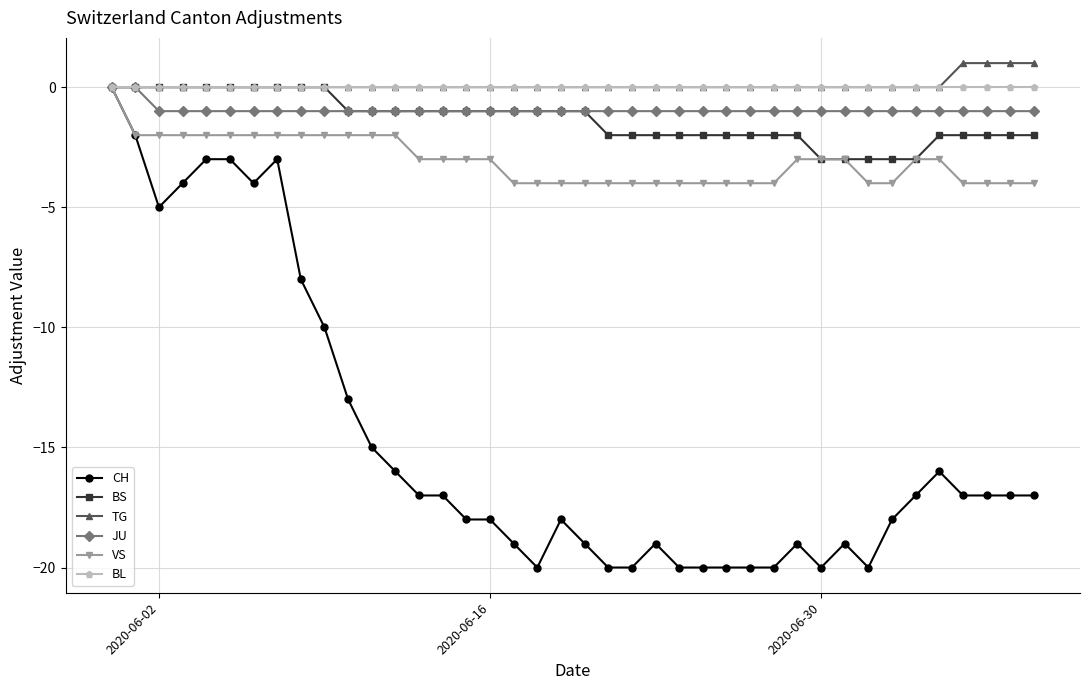

Which series has the widest spread of values?

CH